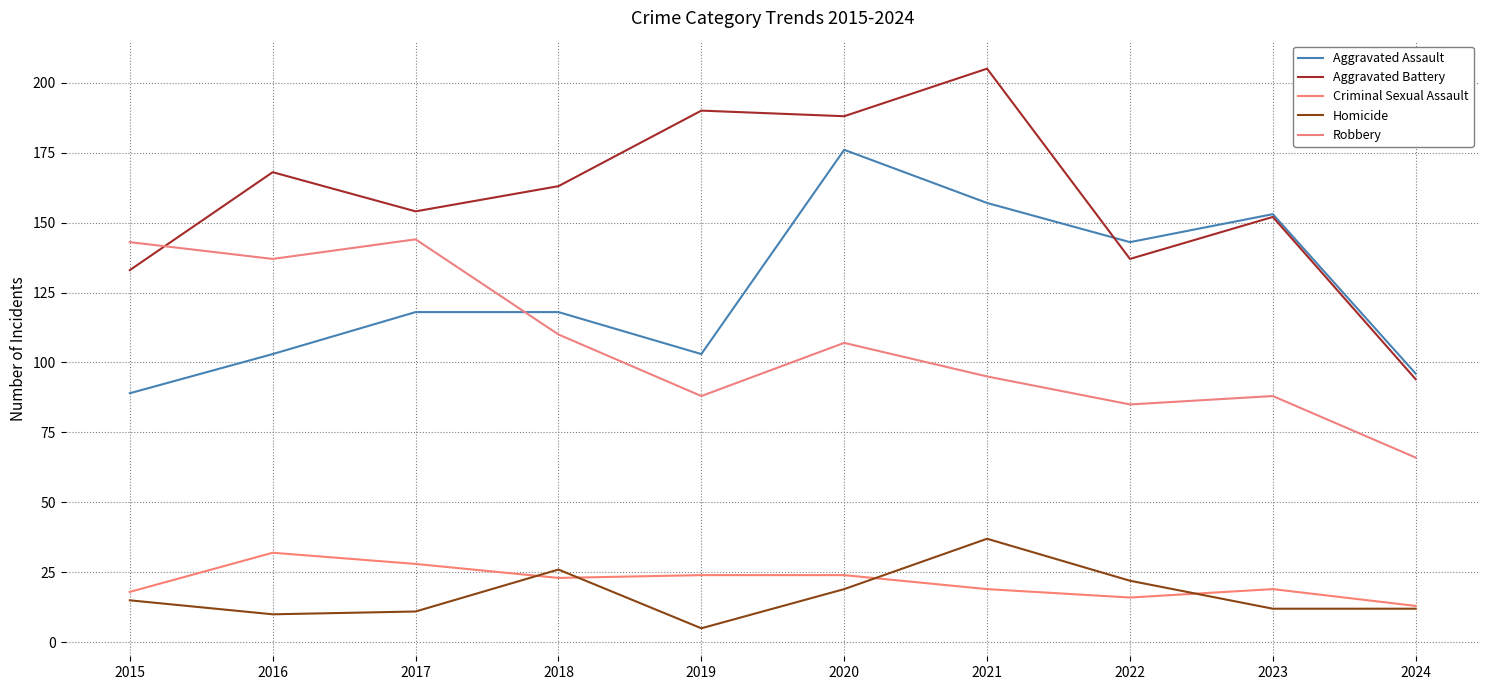

What is the value of the Criminal Sexual Assault point at the 7th from the left?

19